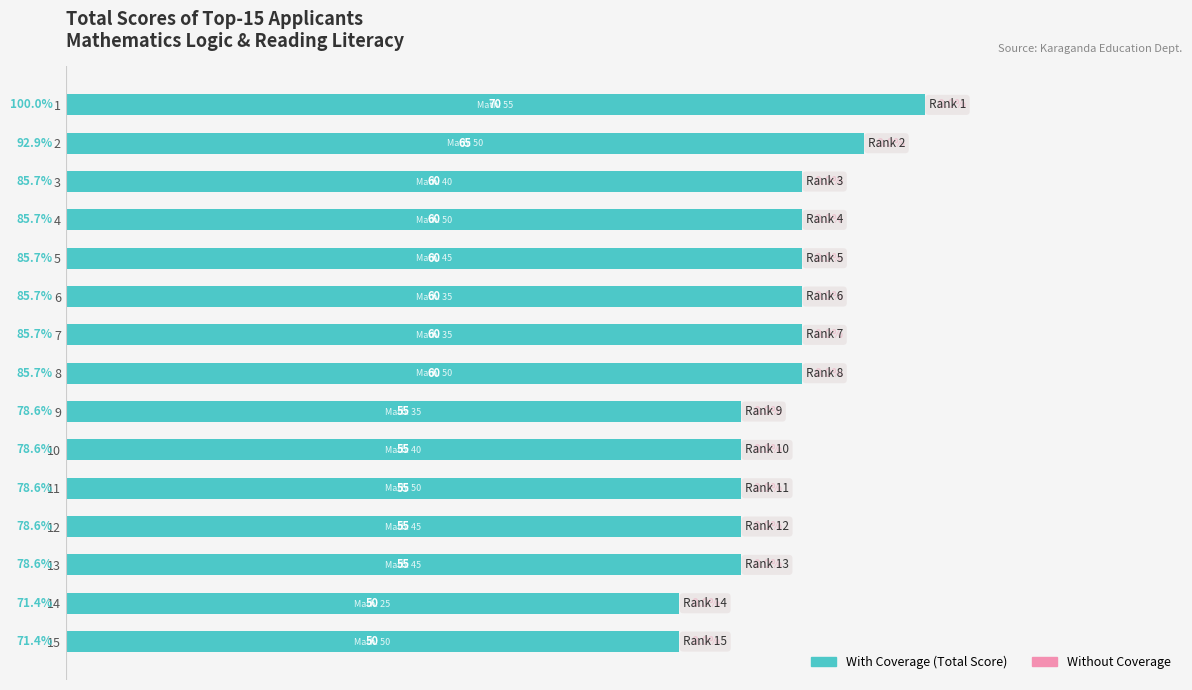

Does the chart contain any negative values?

No